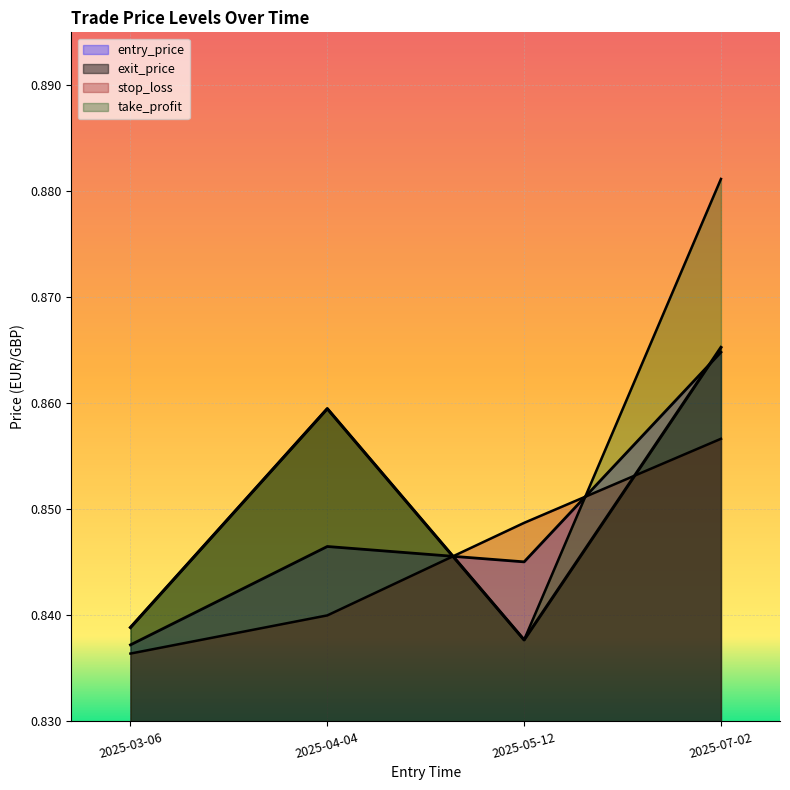

What is the greatest value displayed?

0.9